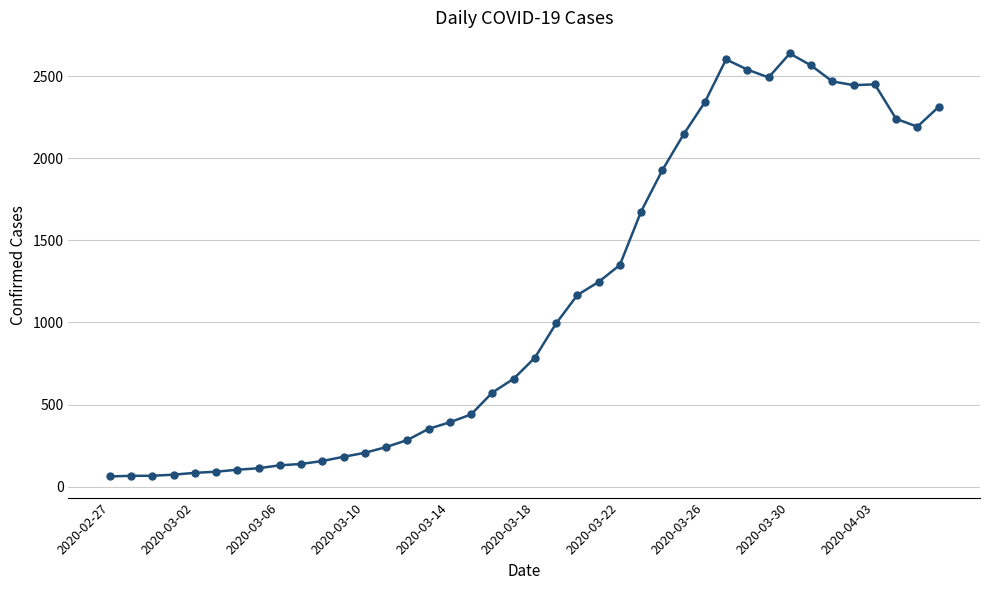

How many lines are shown in the chart?

1